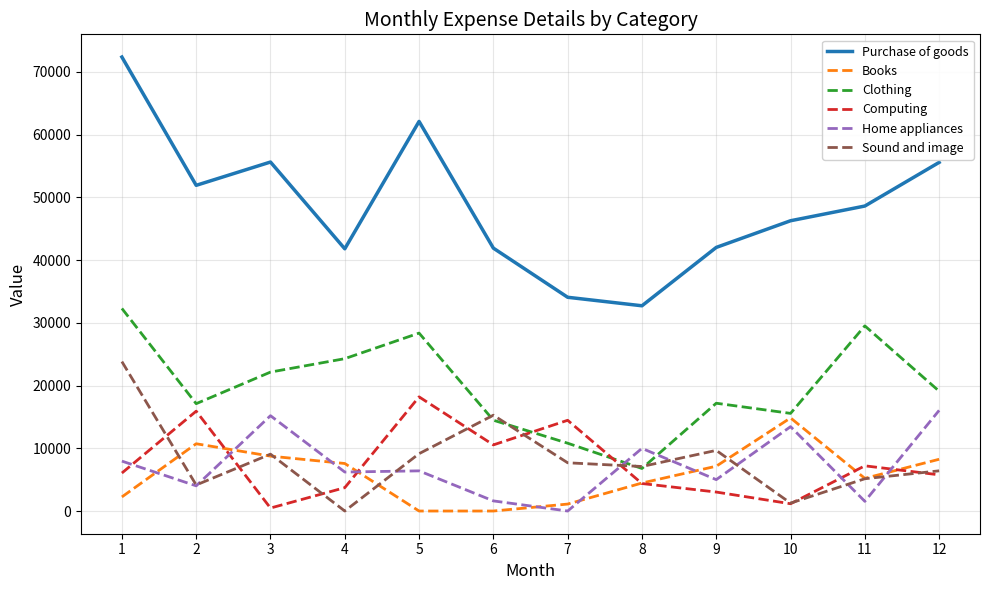

What is the difference between the maximum and second lowest values in the Home appliances series?

14500